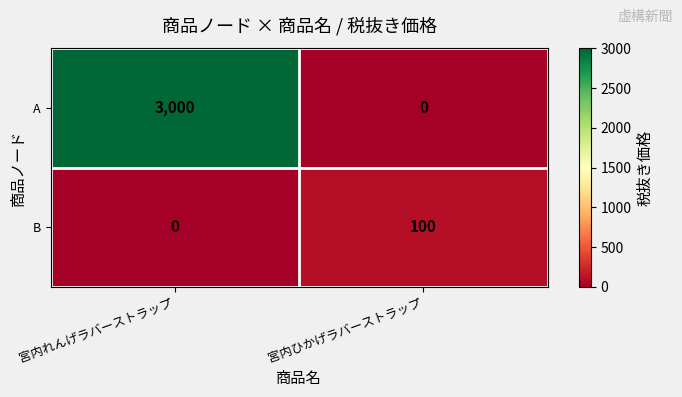

The A series shows -1504 at 宮内ひかげラバーストラップ. True or false?

False